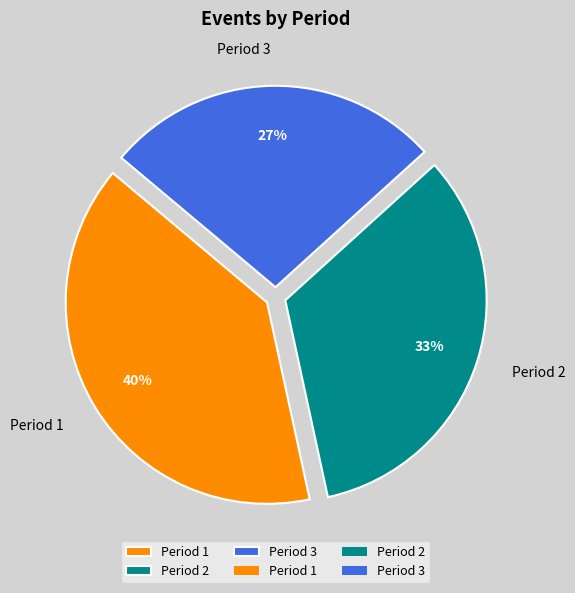

Is the sum of Period 2 and Period 3 greater than half?

Yes